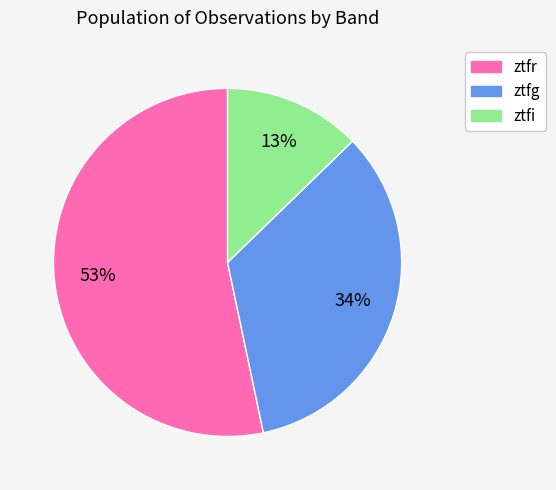

What percentage is the ztfr slice, to the nearest percent?

53%